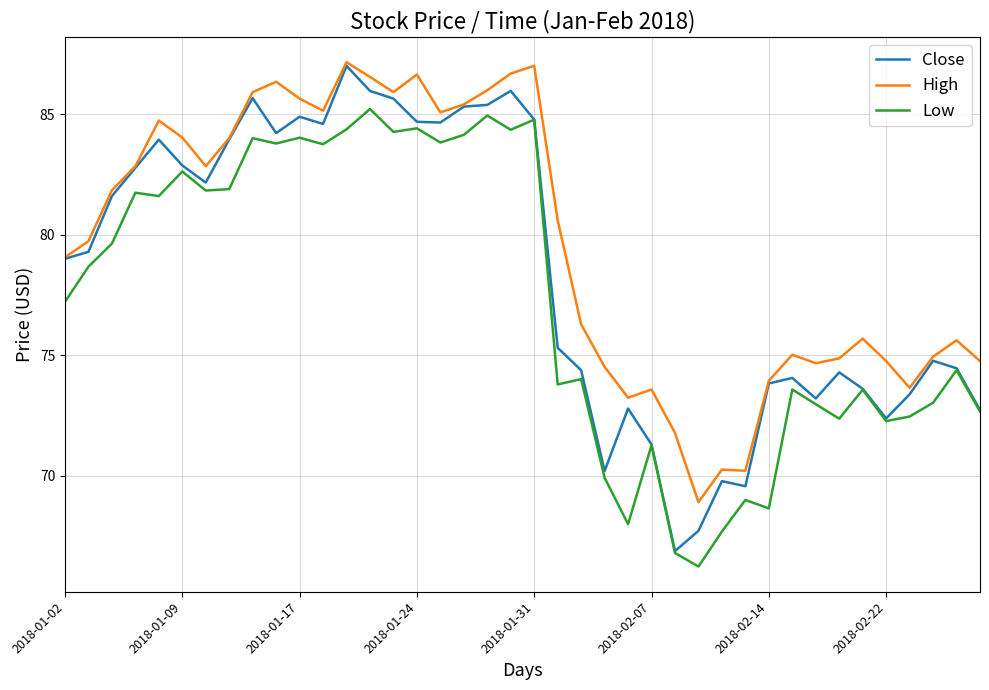

What is the maximum value shown in the chart?

87.2